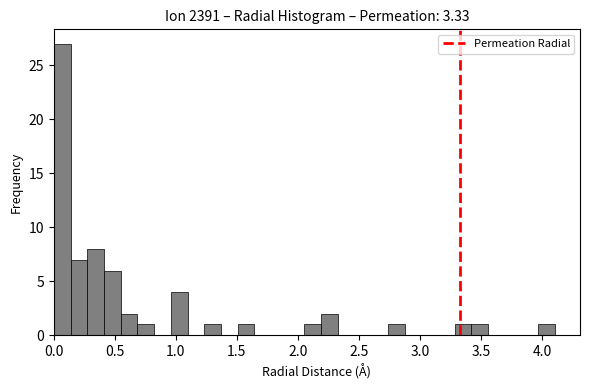

Around what value on the x-axis is the tallest bar? Give the approximate position of its centre, as read against the axis.

0.05